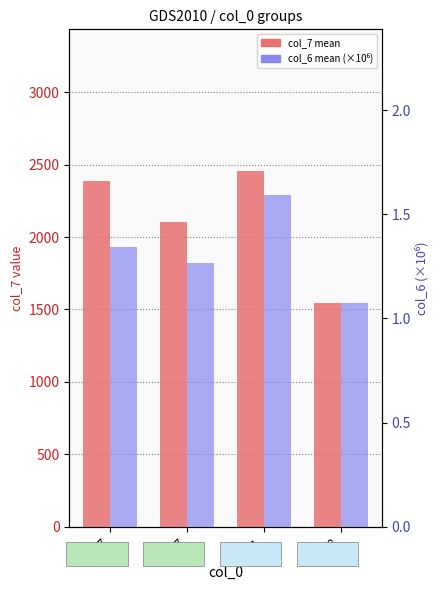

Is the value of col_6 (scaled) at 398 greater than the value of col_7 (count) at 87?

No